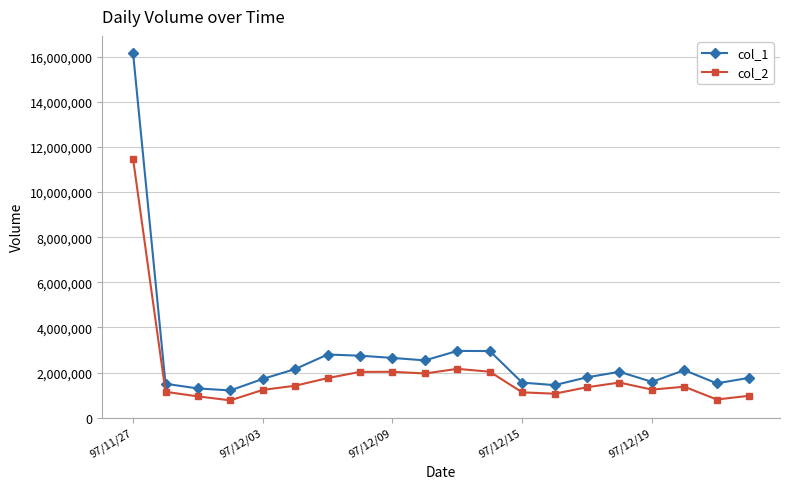

What are all the series names shown in the legend?

col_1, col_2